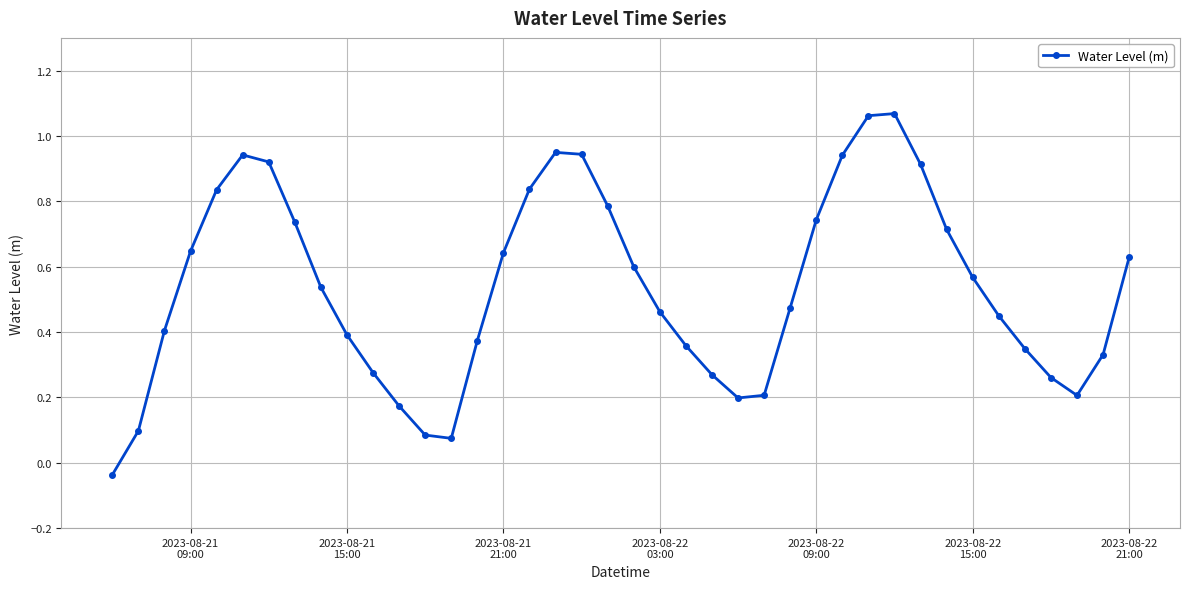

True or false: there are more than 2 points higher than both neighbors.

True